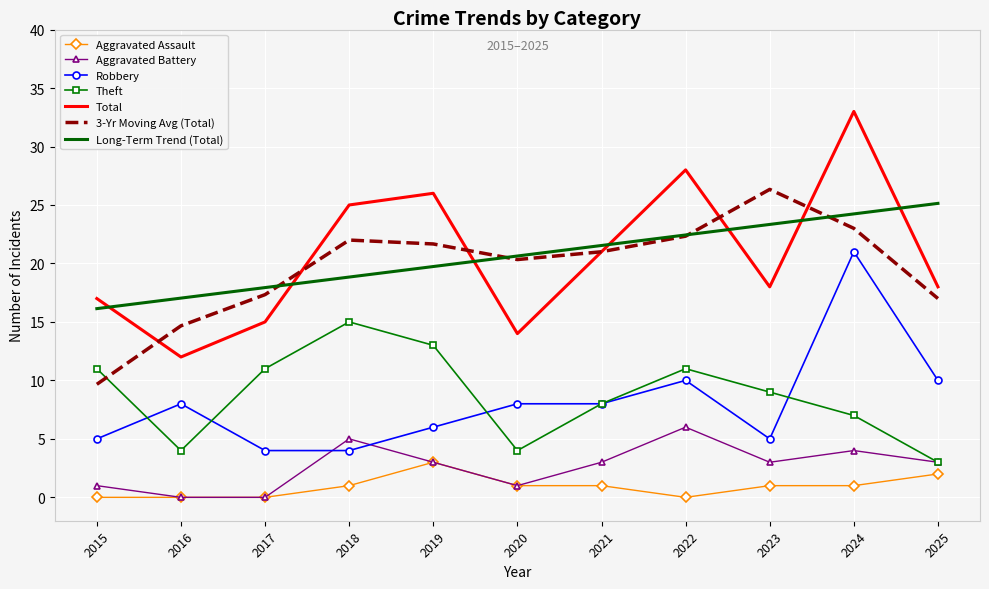

What is the total value across all series at 2020?

69.0